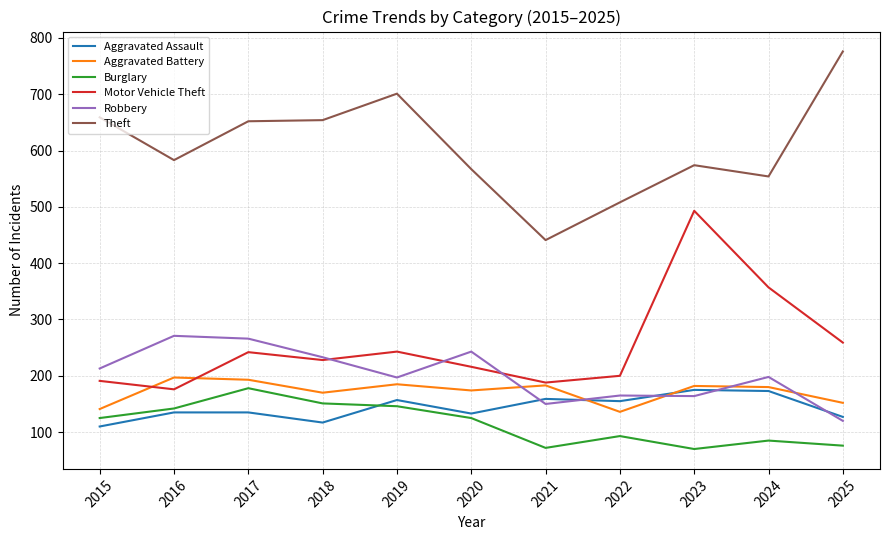

Which series has the largest total across all categories?

Theft